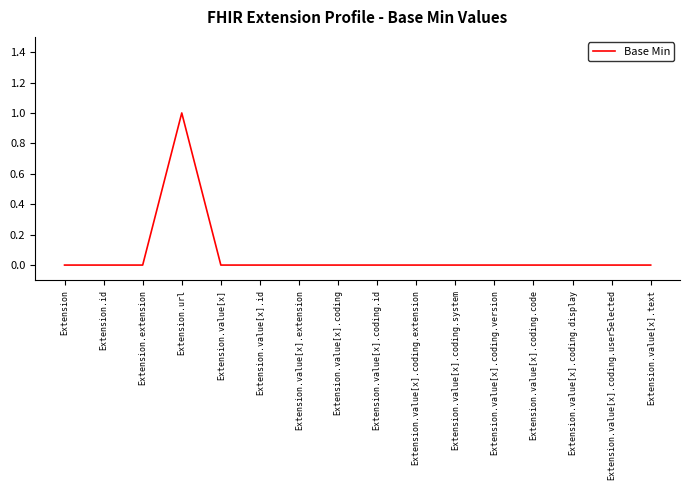

The chart shows a value of 1 at Extension.value[x]. True or false?

False